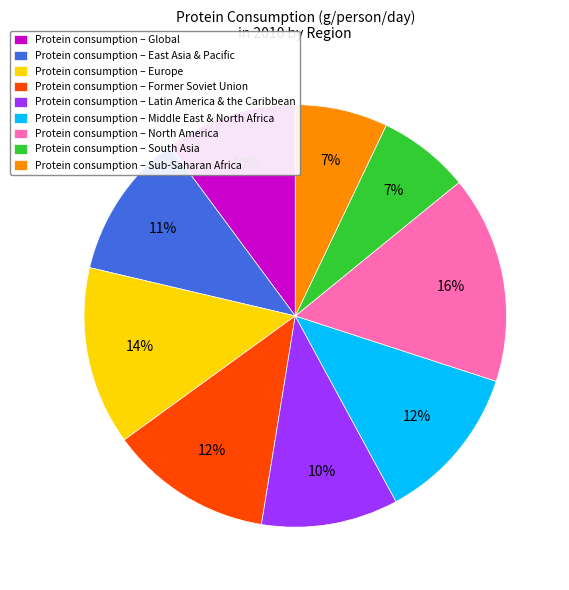

To the nearest percent, what is the average slice percentage?

11%